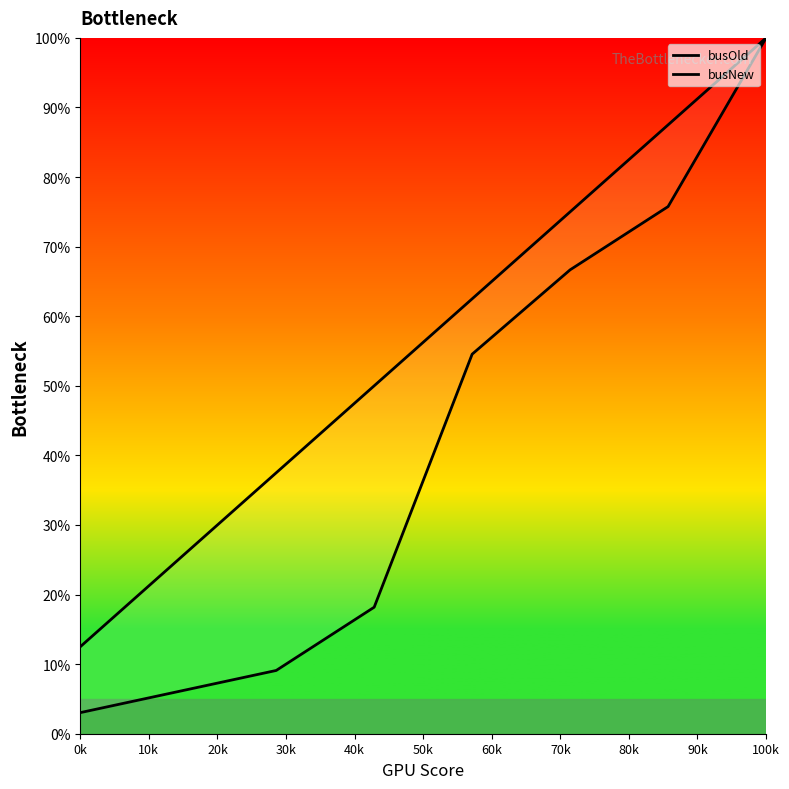

The busOld series shows 59.7 at 100k. True or false?

False